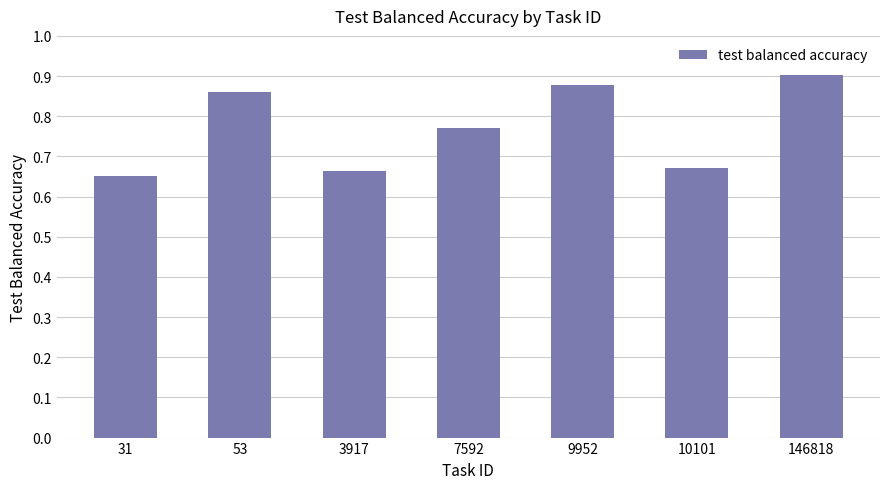

Does the chart contain stacked bars?

No